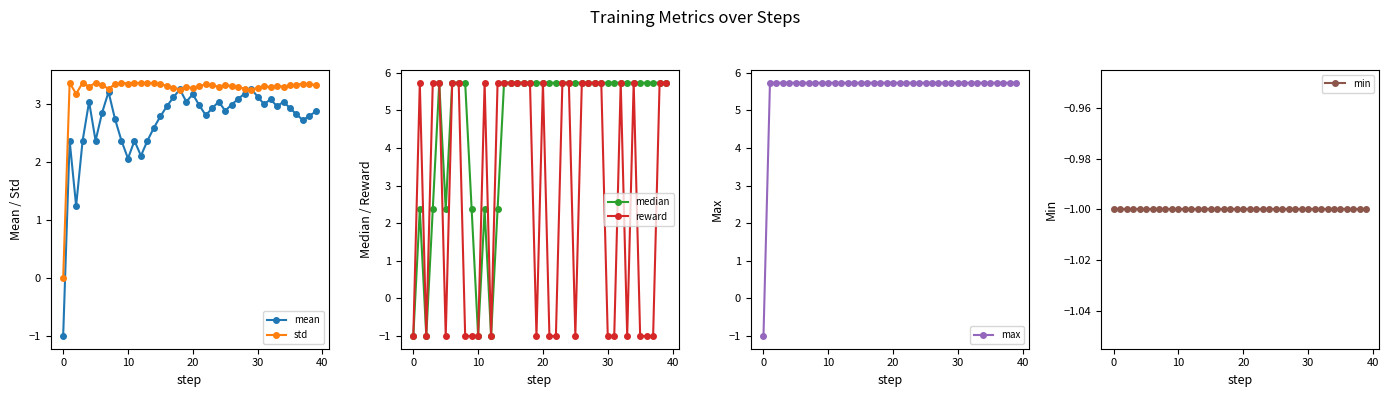

Rank the series by their maximum value, from highest to lowest.

median, reward, max, std, mean, min